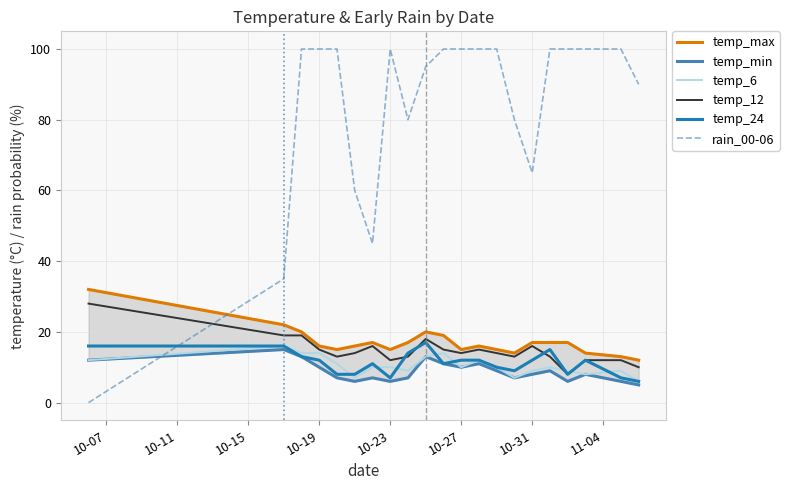

Rank the series at 10-19 from lowest to highest value.

temp_min, temp_24, temp_6, temp_12, temp_max, rain_00-06